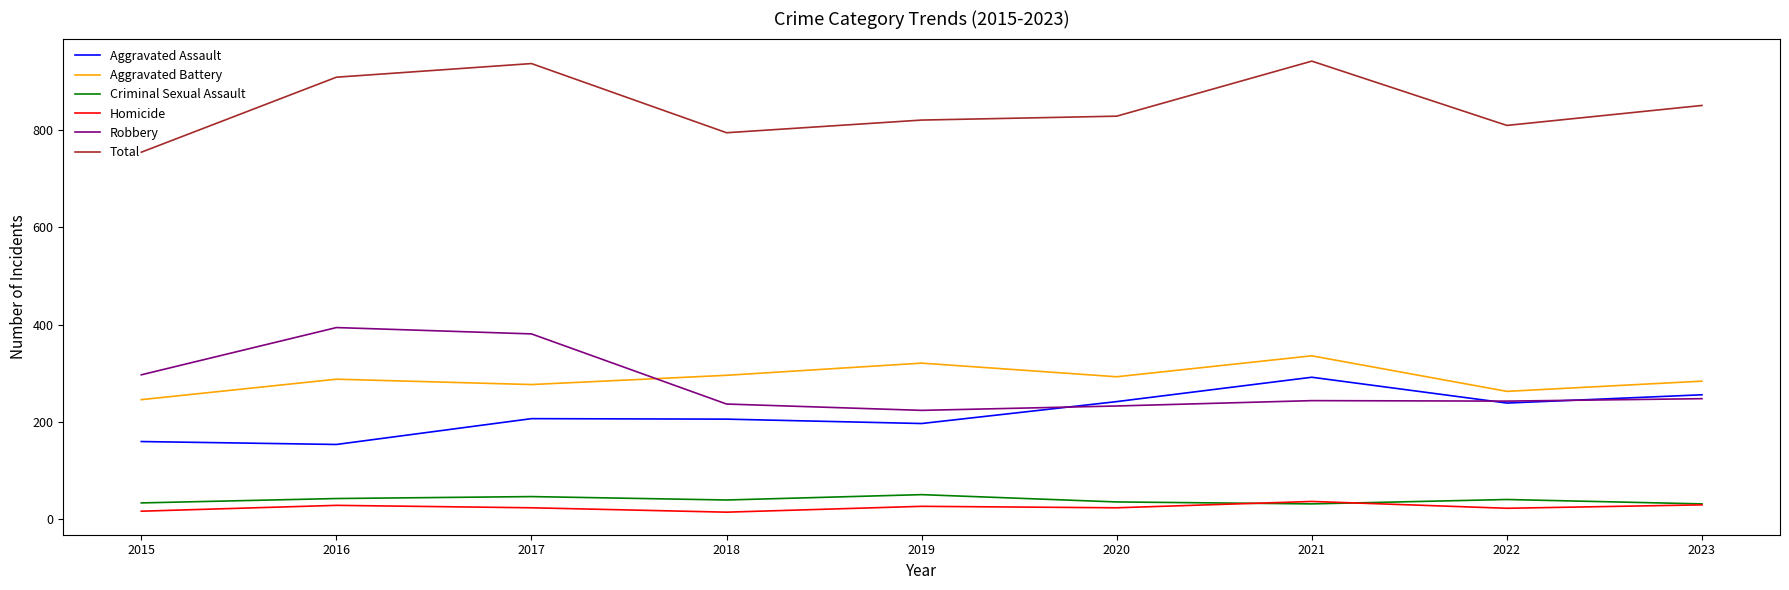

What are all the series names shown in the legend?

Aggravated Assault, Aggravated Battery, Criminal Sexual Assault, Homicide, Robbery, Total